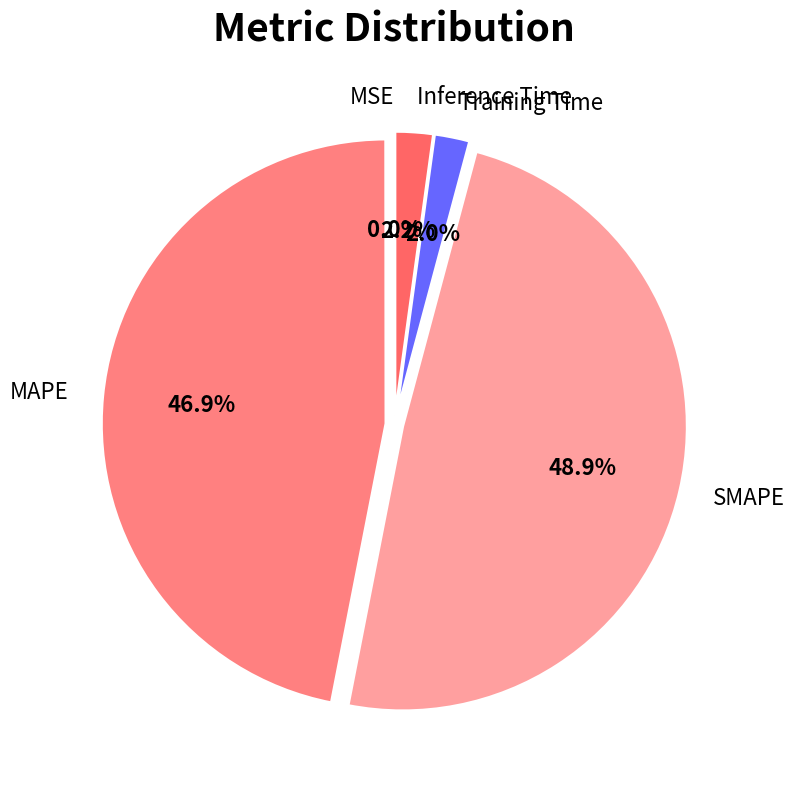

True or false: Training Time accounts for 12% of the total.

False